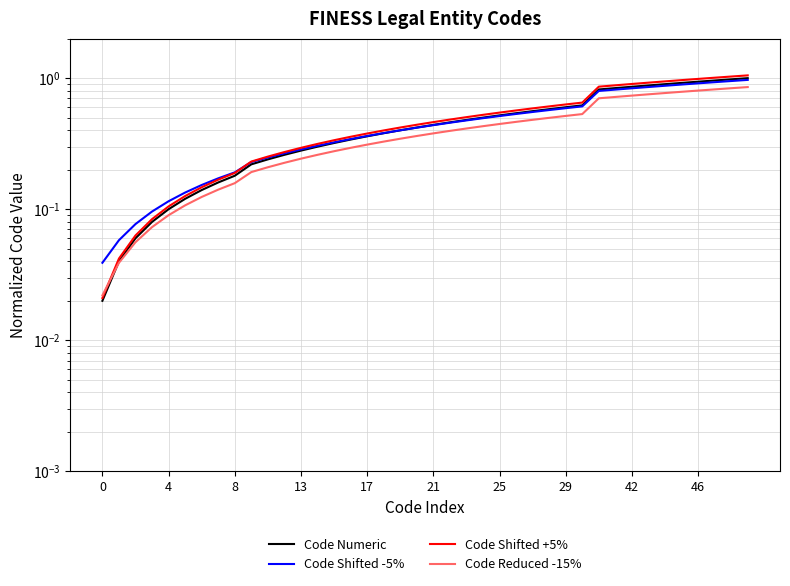

What are all the series names shown in the legend?

Code Numeric, Code Shifted -5%, Code Shifted +5%, Code Reduced -15%